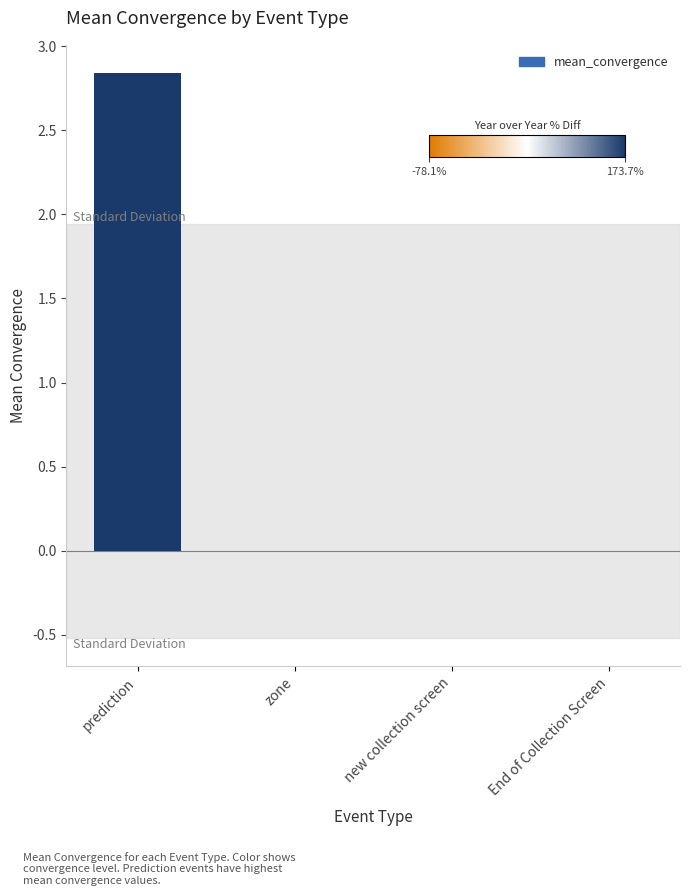

How many series are shown in this chart?

1